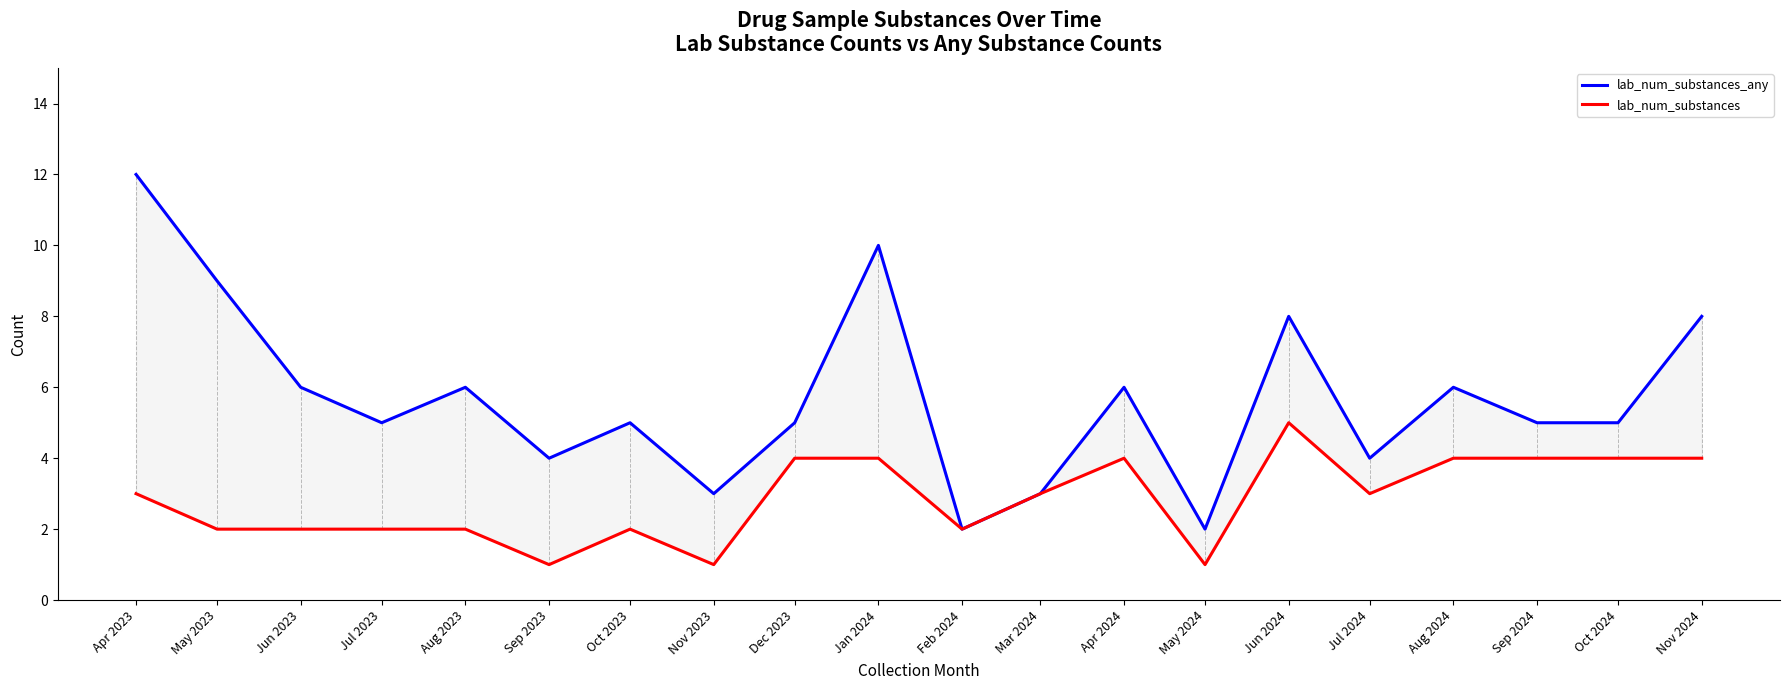

At which label does lab_num_substances_any reach its peak?

Apr 2023